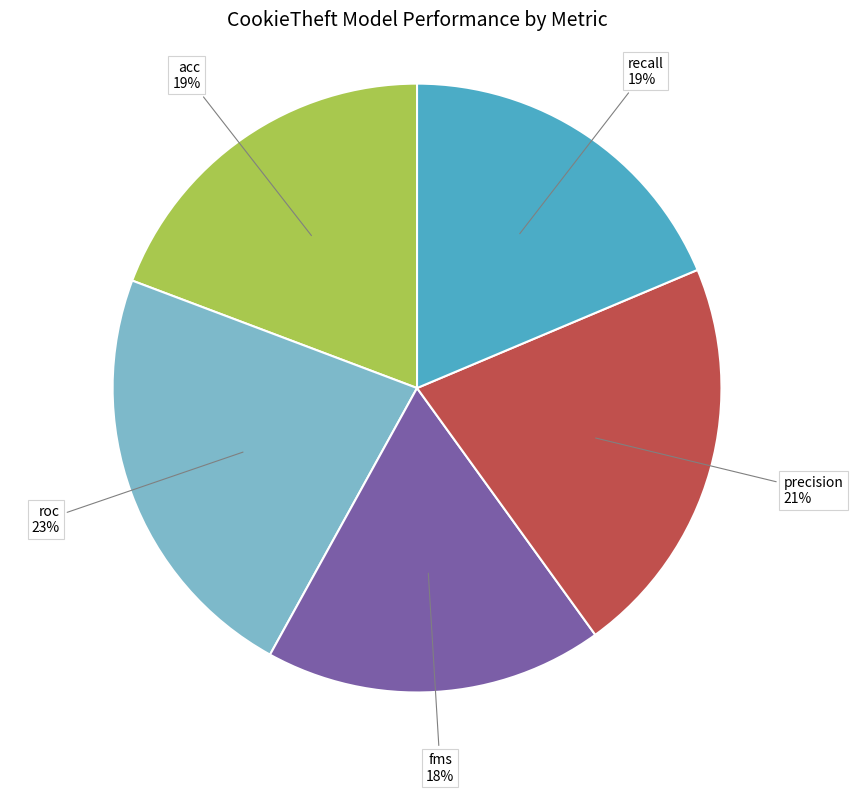

Which slice is the smallest?

fms